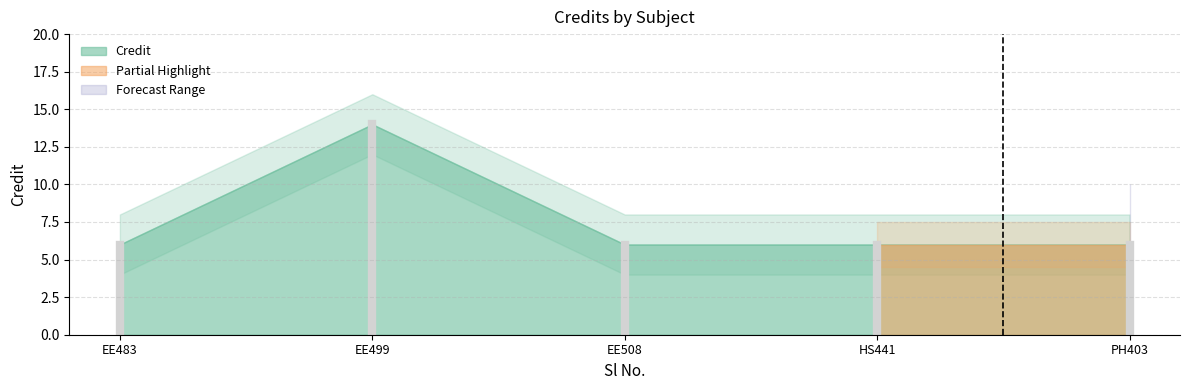

How many values are between 6 and 7?

4